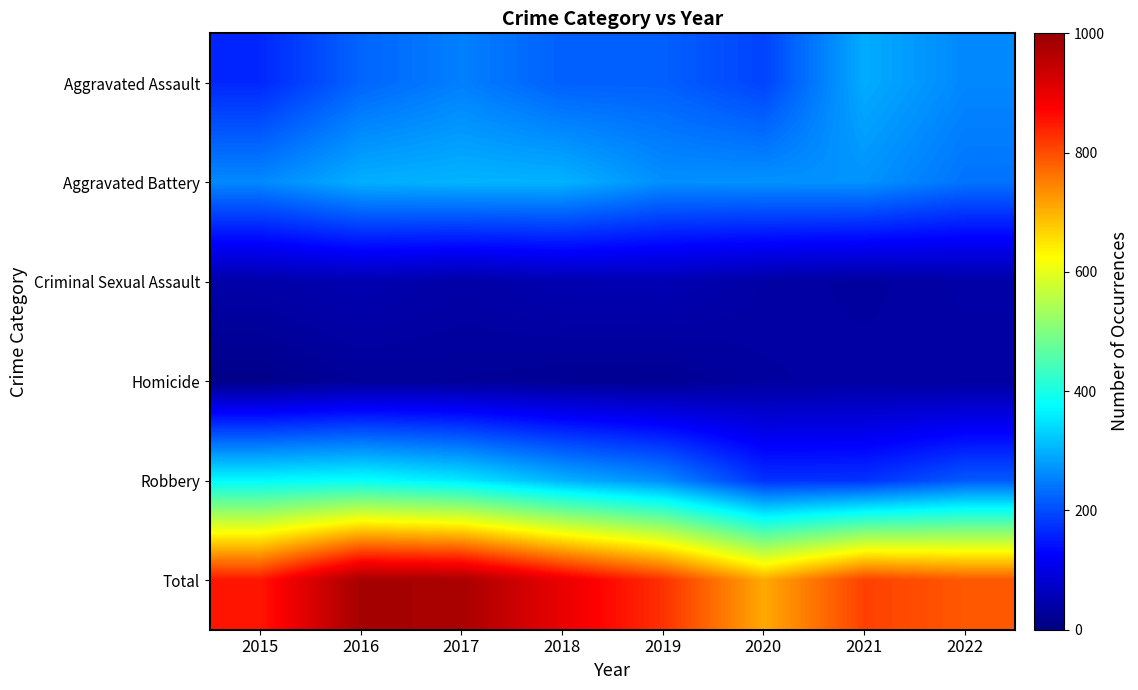

Reading left to right, extract all data points from this chart.

Aggravated Assault: 2015=164	2016=225	2017=251	2018=220	2019=220	2020=192	2021=295	2022=259
Aggravated Battery: 2015=260	2016=298	2017=303	2018=302	2019=267	2020=269	2021=270	2022=239
Criminal Sexual Assault: 2015=43	2016=51	2017=41	2018=51	2019=54	2020=39	2021=33	2022=41
Homicide: 2015=13	2016=28	2017=27	2018=23	2019=21	2020=34	2021=38	2022=35
Robbery: 2015=372	2016=381	2017=356	2018=302	2019=264	2020=174	2021=175	2022=214
Total: 2015=852	2016=983	2017=978	2018=898	2019=826	2020=708	2021=811	2022=788